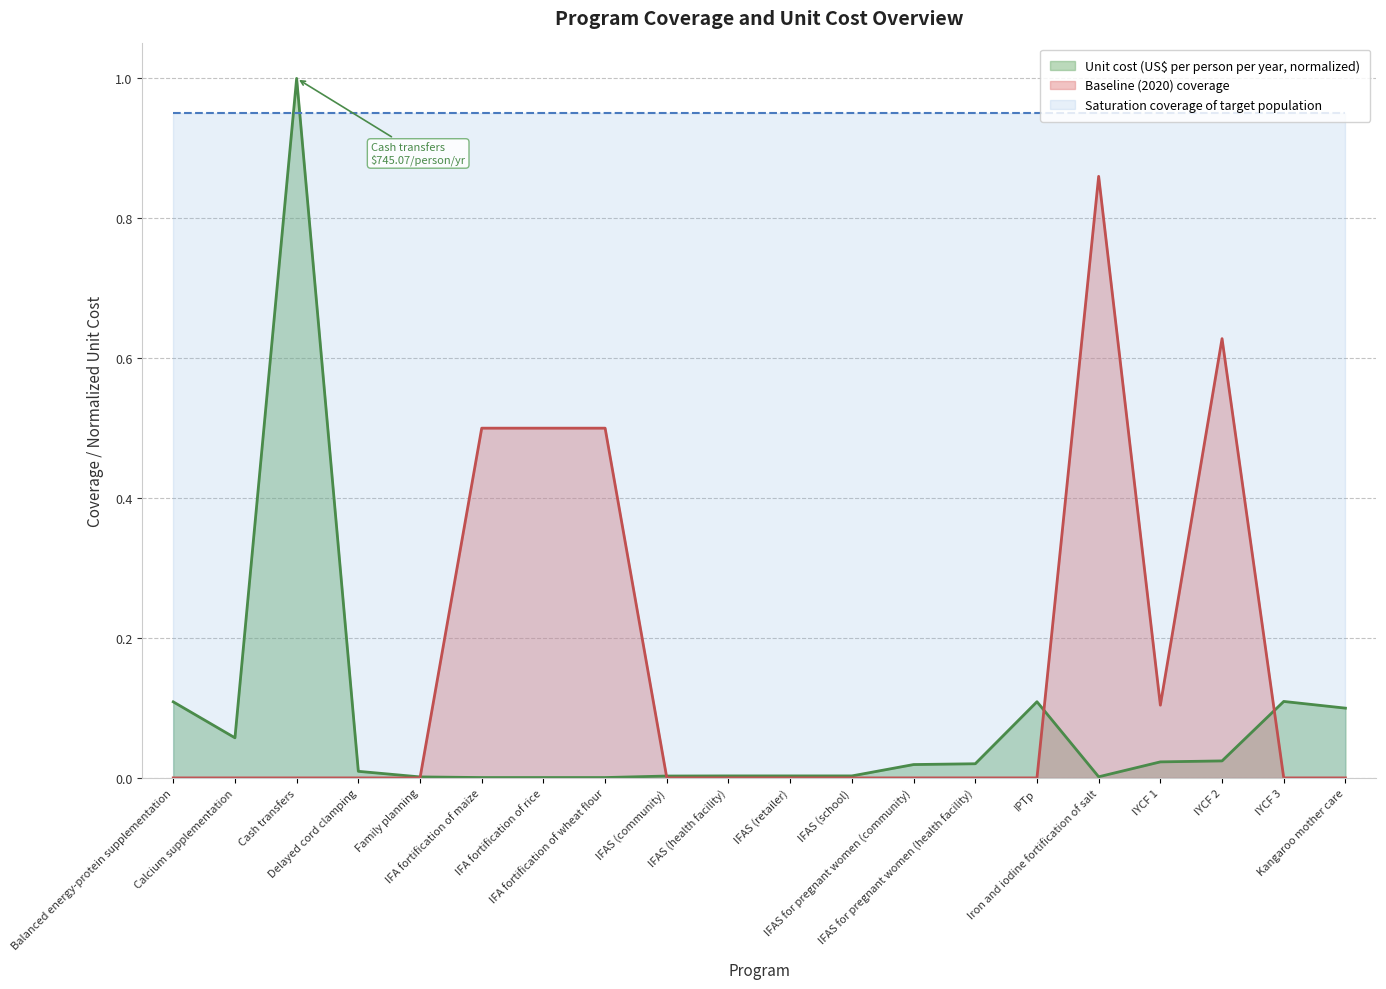

What are all the series names shown in the legend?

Unit cost (US$ per person per year, normalized), Baseline (2020) coverage, Saturation coverage of target population